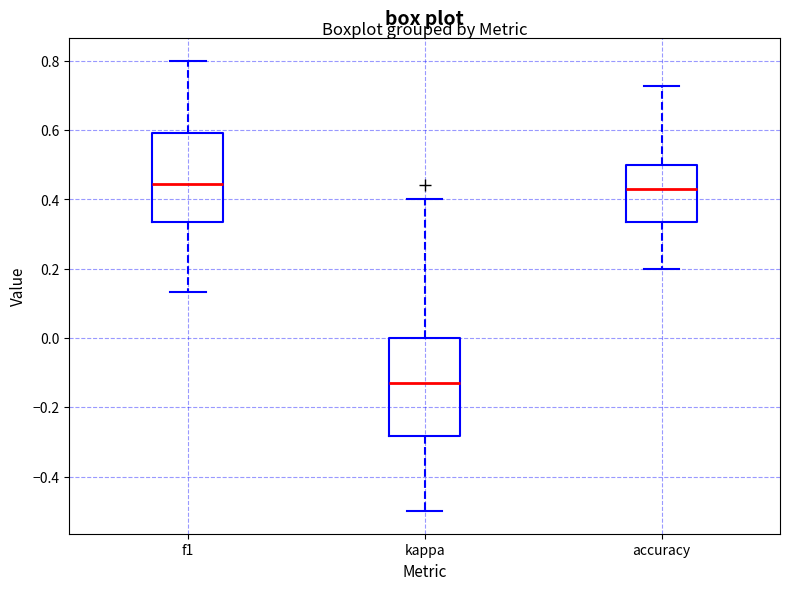

Where is the upper edge of the box for f1 on the y-axis? The values are not printed on the chart, so give them approximately, as read against the axis.

0.60